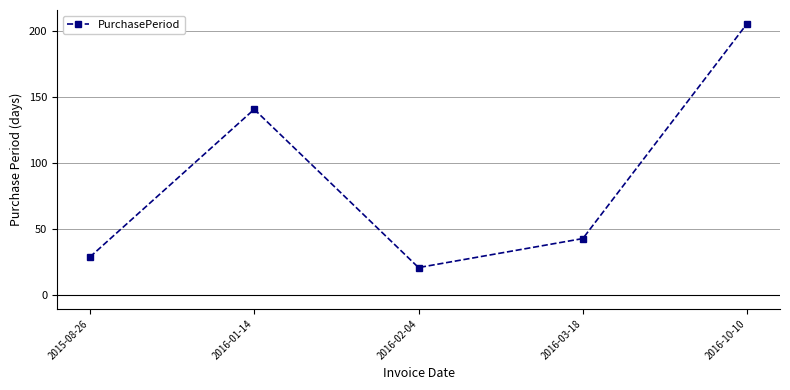

Approximately how many times larger is the value at 2016-10-10 compared to 2016-02-04?

9.8